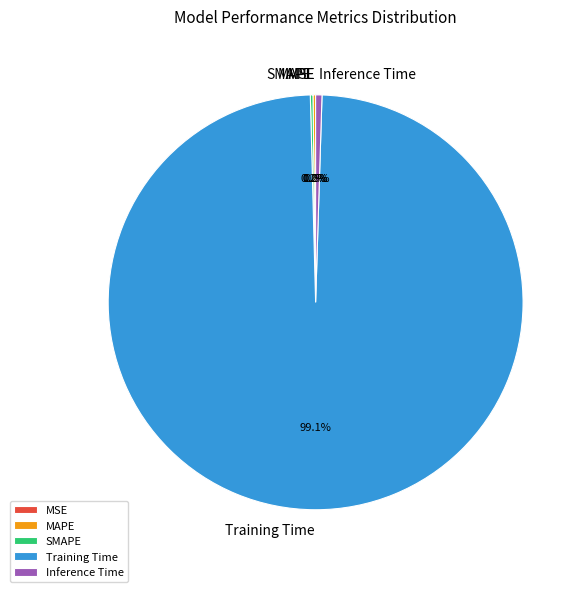

The Inference Time slice represents 15% of the pie. True or false?

False